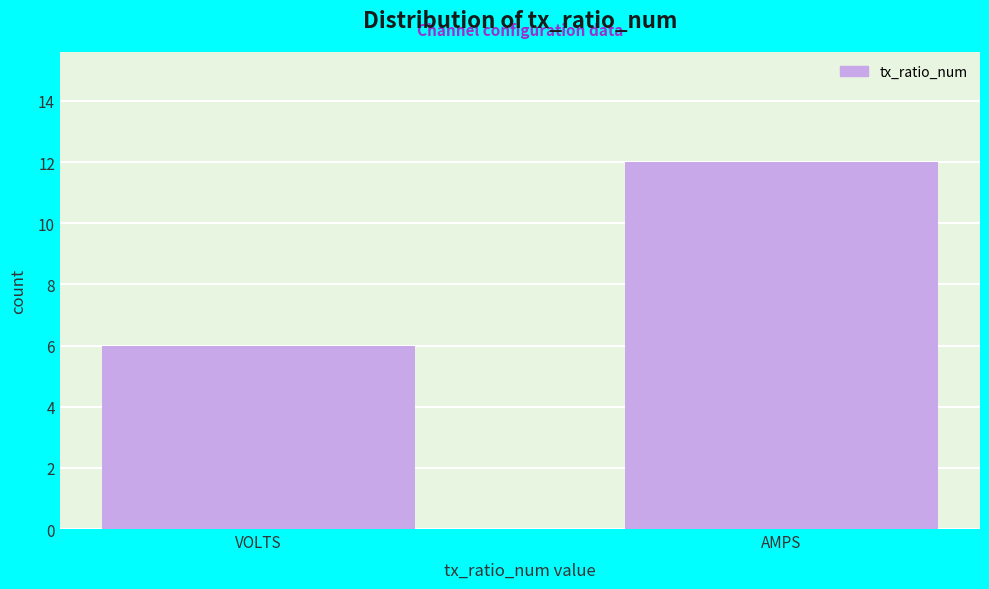

Reading left to right, what are all the values shown in this chart?

6	12